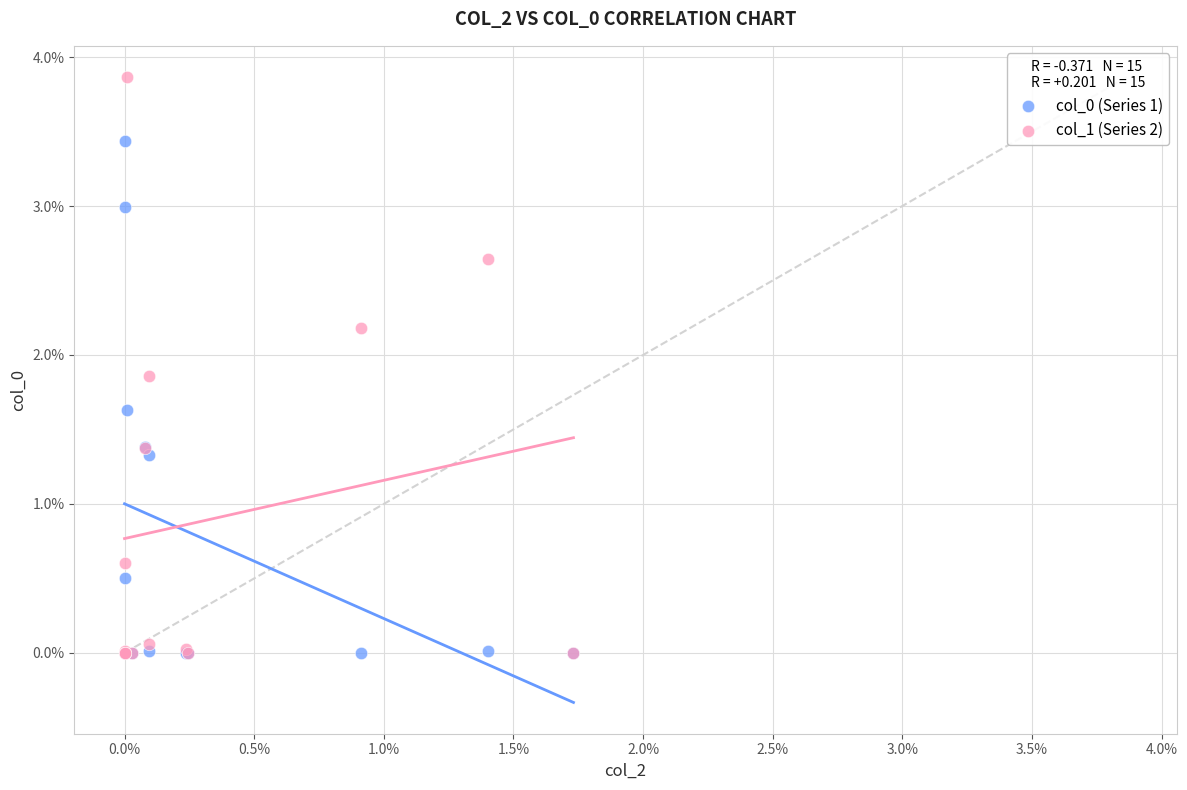

Which series has the largest Y range (max minus min)?

col_1 (Series 2)